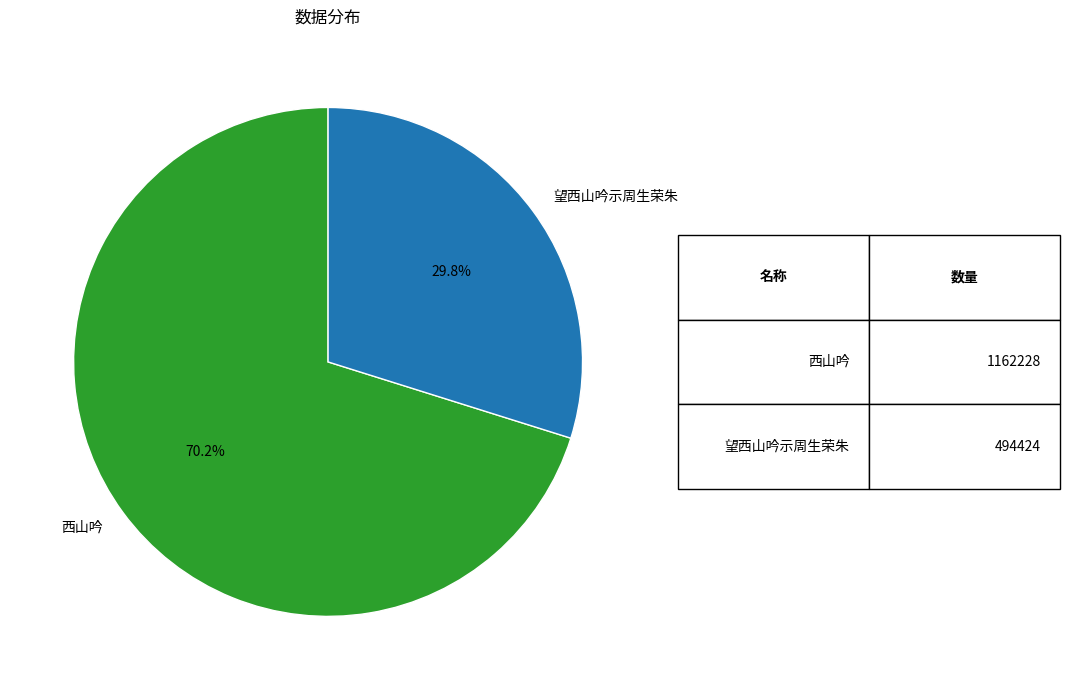

Rank the categories by value from lowest to highest.

望西山吟示周生荣朱, 西山吟